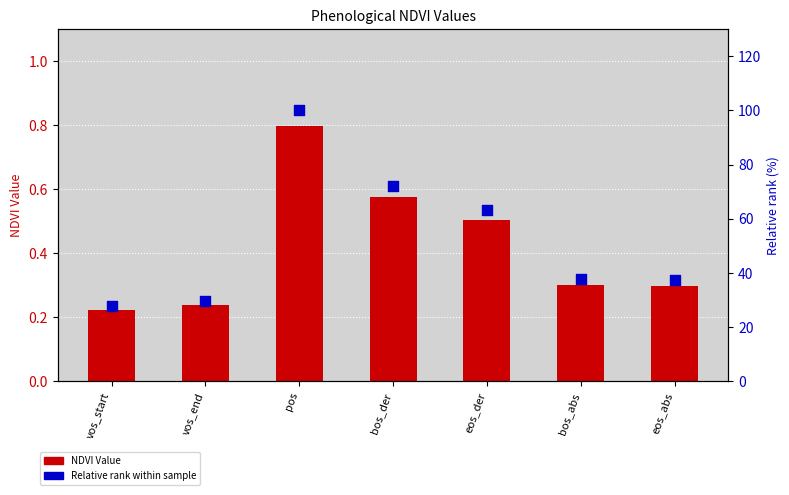

At which category is the sum across all series the highest?

pos